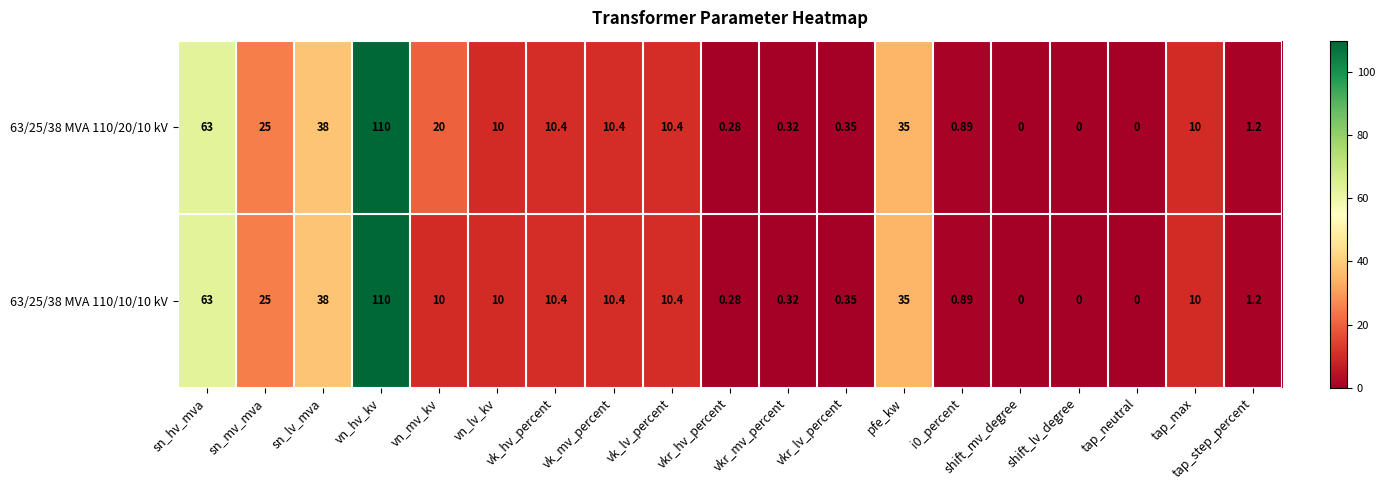

Where is 63/25/38 MVA 110/10/10 kV nearest to the value 55?

sn_hv_mva